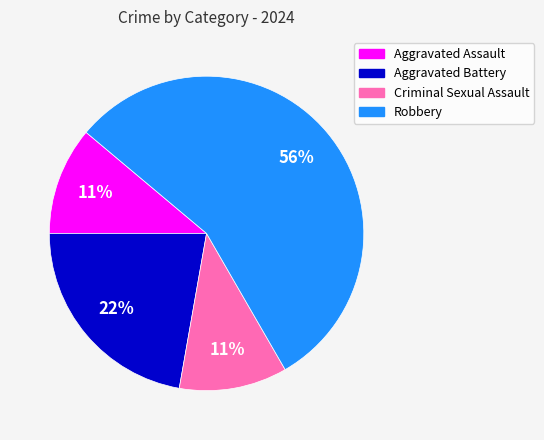

The Criminal Sexual Assault slice represents 11% of the pie. True or false?

True